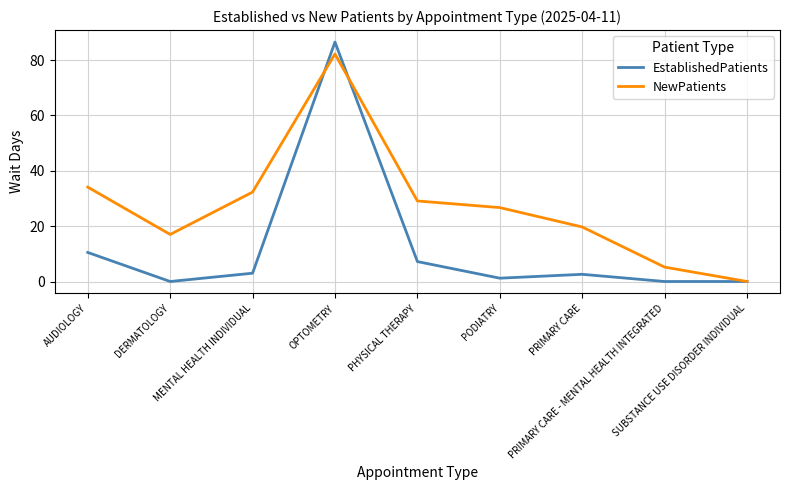

What is the difference between the second highest and second lowest values in the EstablishedPatients series?

10.5